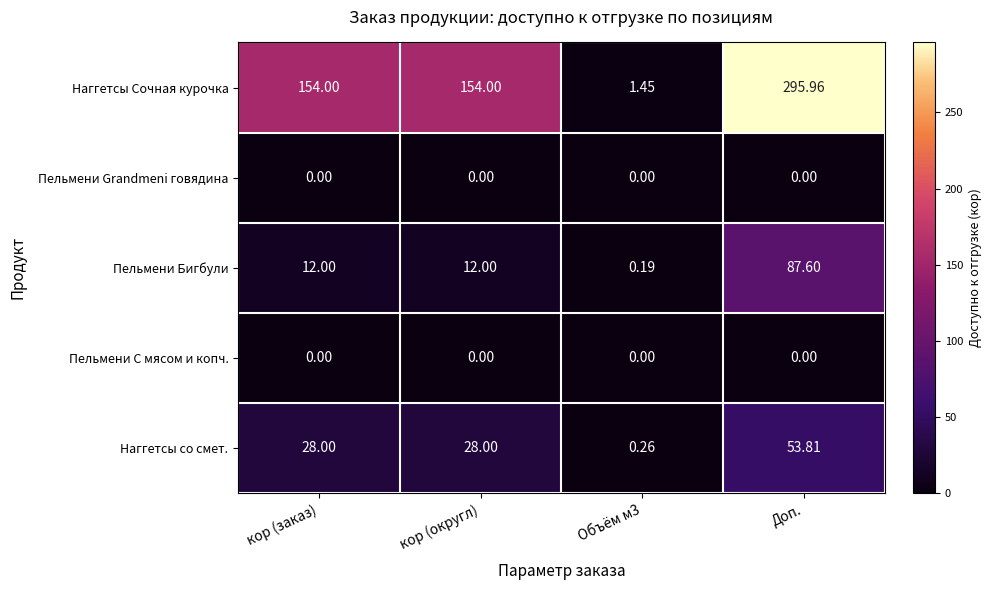

Which series changed the most between кор (заказ) and Доп.?

Наггетсы Сочная курочка